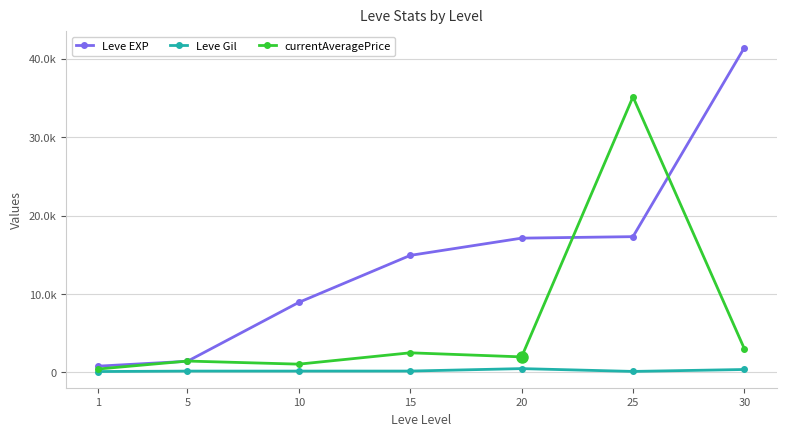

True or false: Leve EXP and currentAveragePrice cross at least once.

True